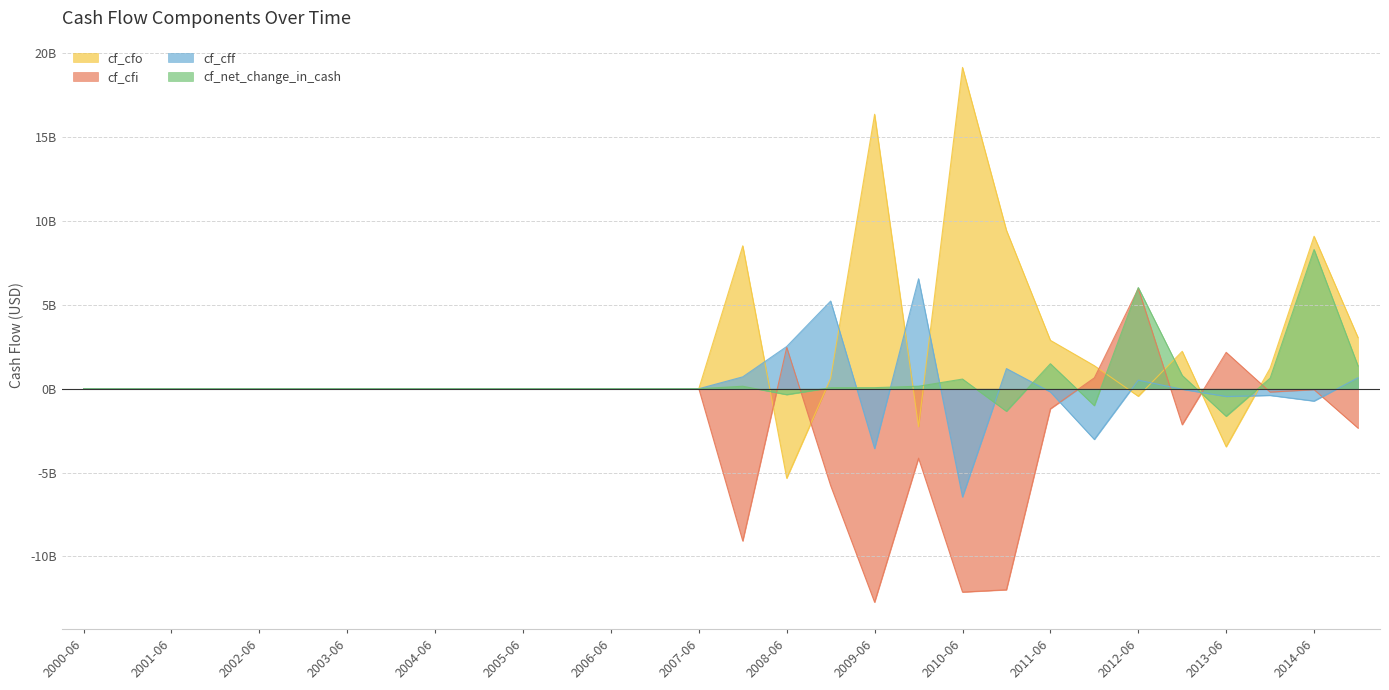

The value of cf_cfo at 2008-06 is -2.1. True or false?

False